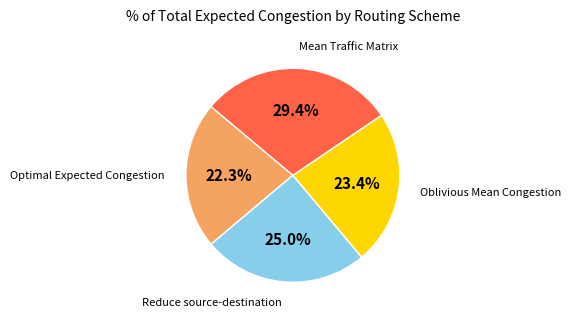

Is there any slice that represents more than half of the pie?

No